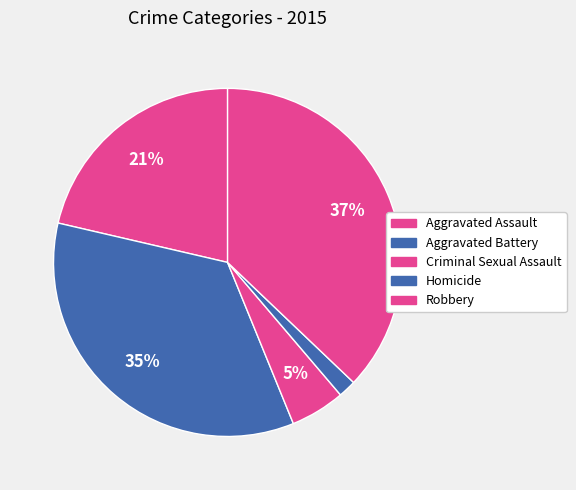

Does Aggravated Battery represent more than half of the total?

No